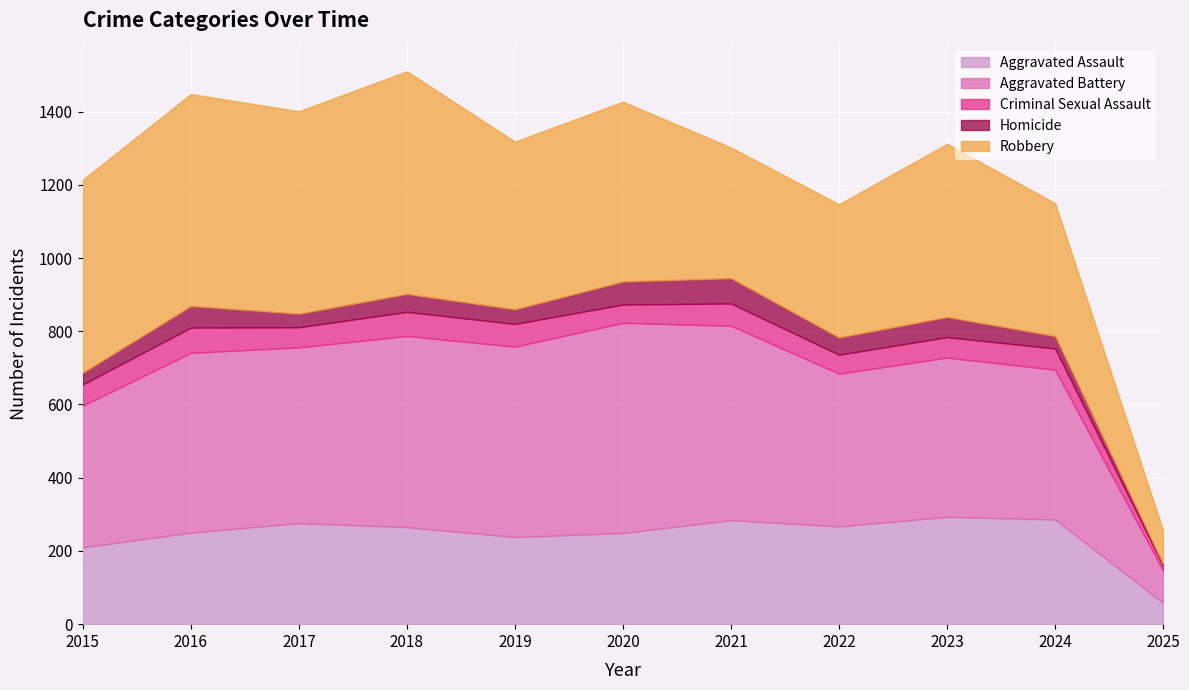

What is the value of the Robbery point at the 9th from the left?

473